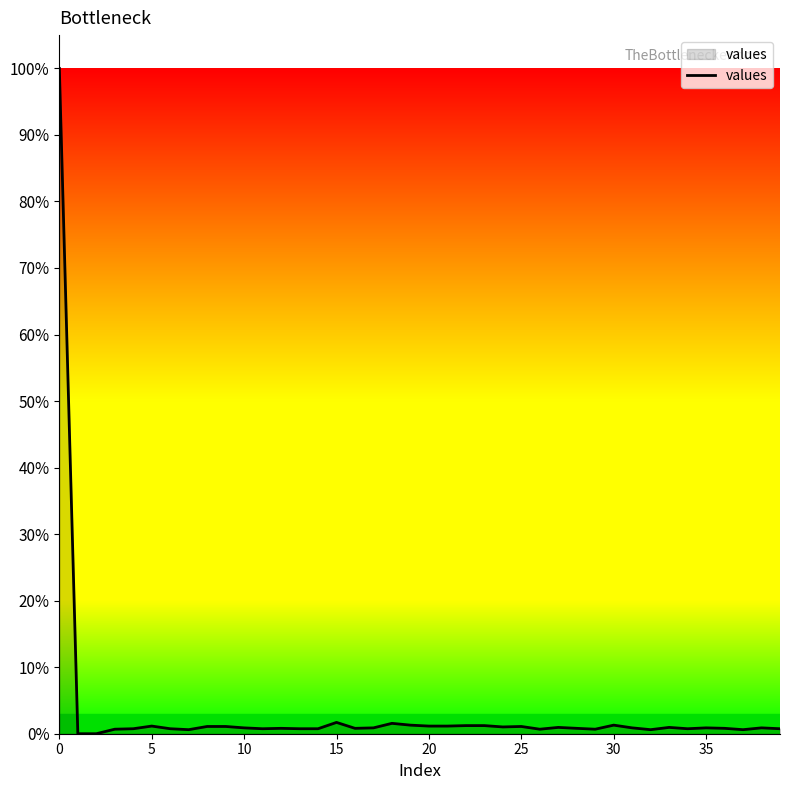

Count the number of values greater than 0.

38